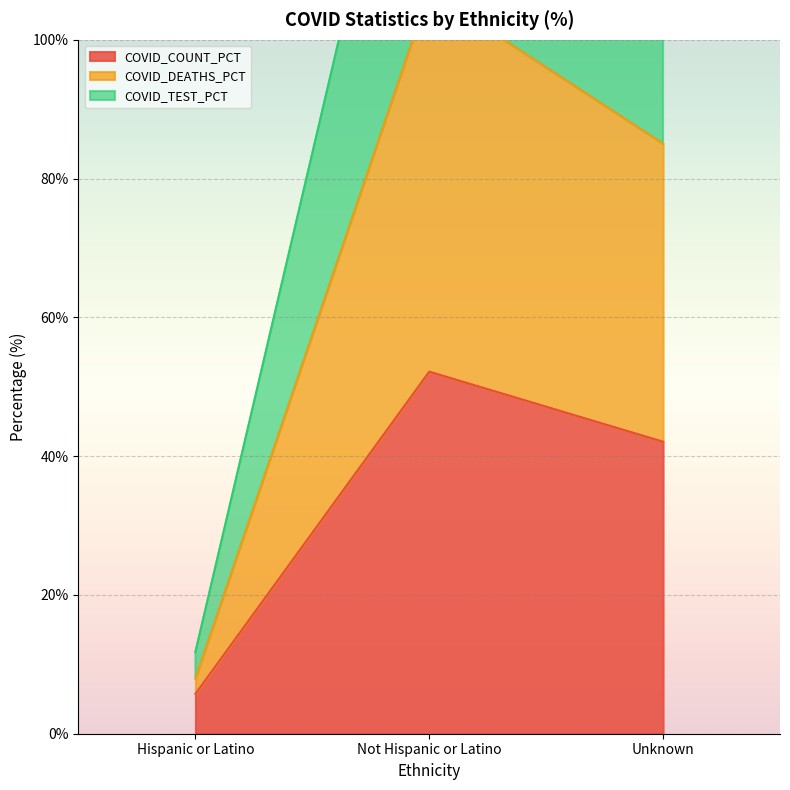

Reading right to left, extract all data points from this chart.

COVID_COUNT_PCT: 42.1	52.2	5.7
COVID_DEATHS_PCT: 85.0	107.0	7.9
COVID_TEST_PCT: 132.6	155.6	11.8